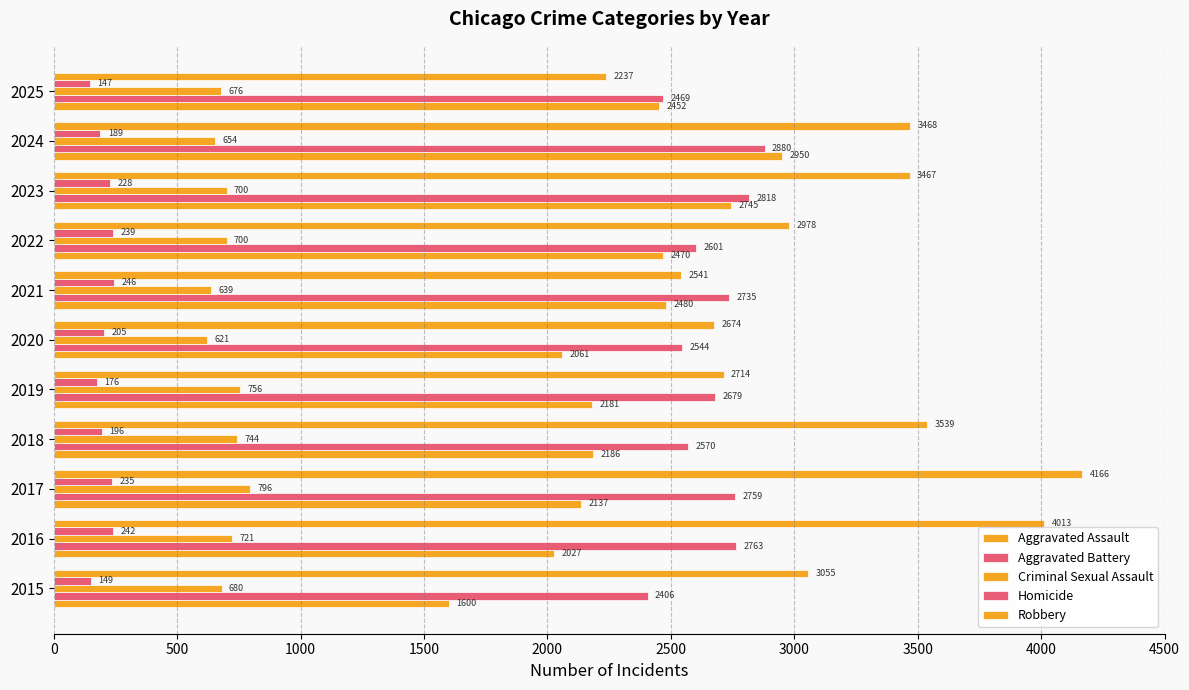

How many data points in Aggravated Assault are less than 2186?

5